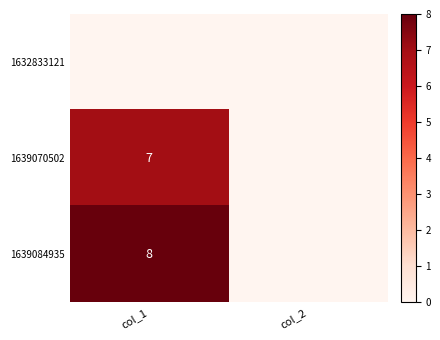

At col_1, list the series in order from largest to smallest.

1639084935, 1639070502, 1632833121